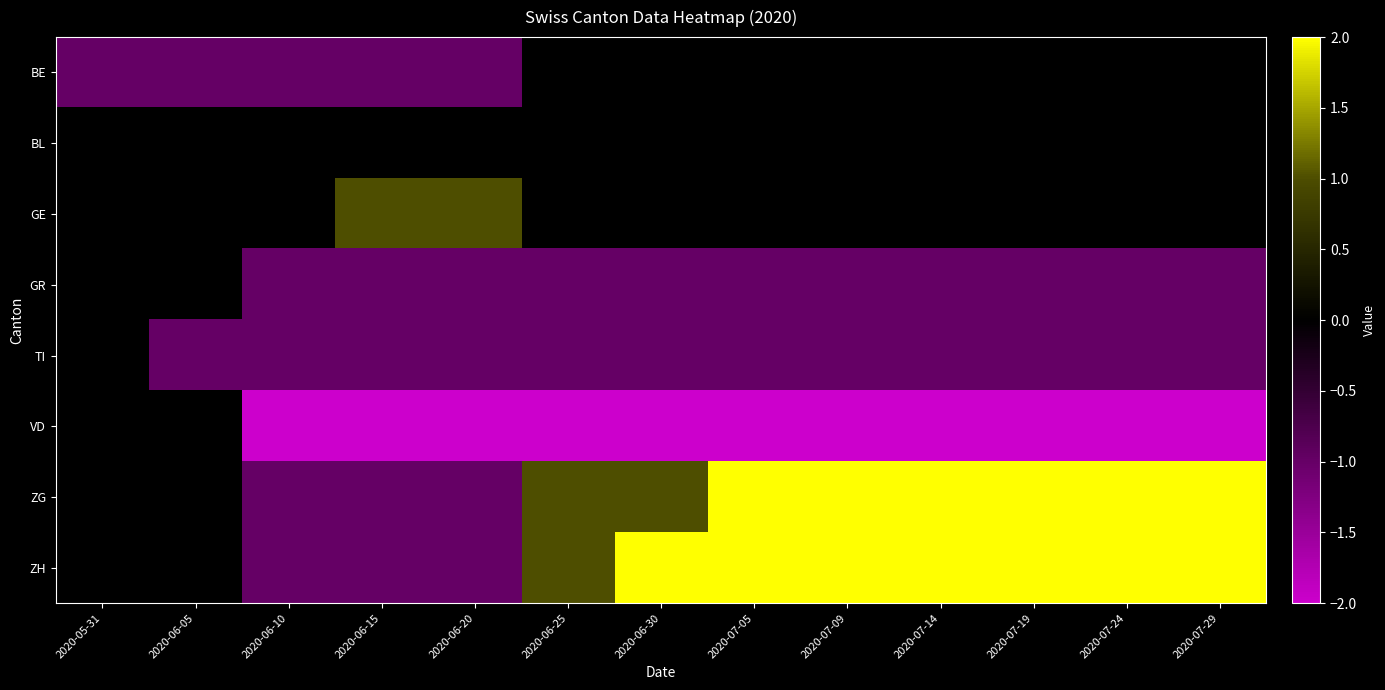

Which series changed the most between 2020-05-31 and 2020-06-30?

VD